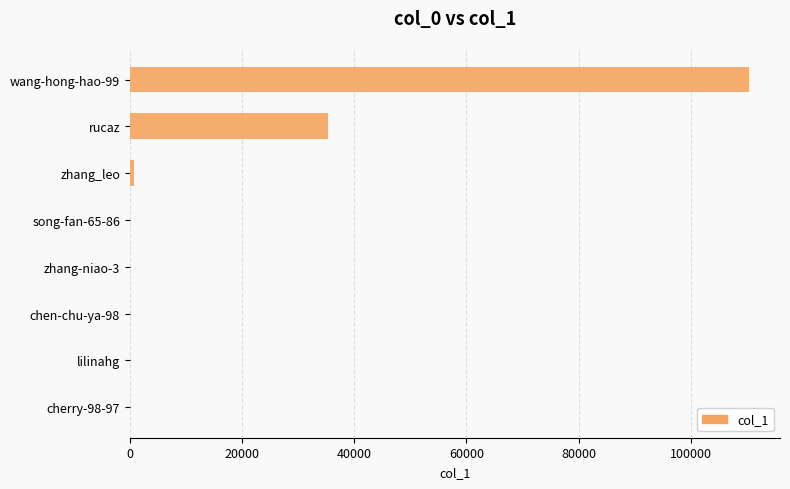

At which label is the value closest to 55181?

rucaz